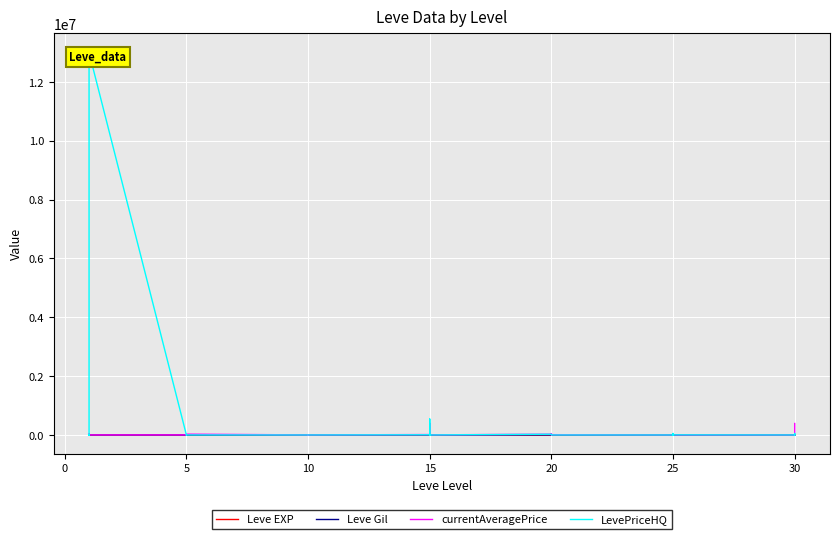

List the series in order of their peak value, highest first.

LevePriceHQ, currentAveragePrice, Leve Gil, Leve EXP